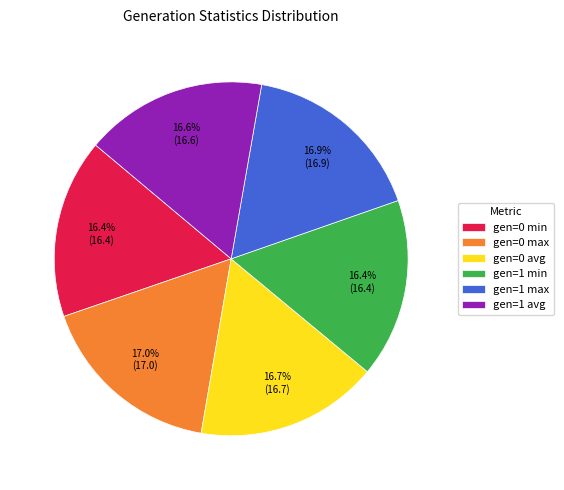

What percentage do gen=0 avg and gen=0 min together represent?

33.1%